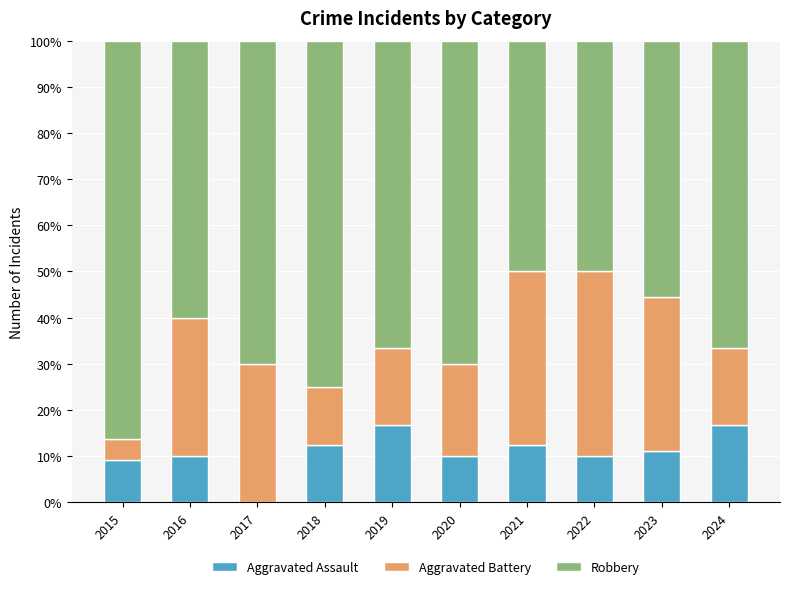

What is the total value across all series at 2021?

100.0